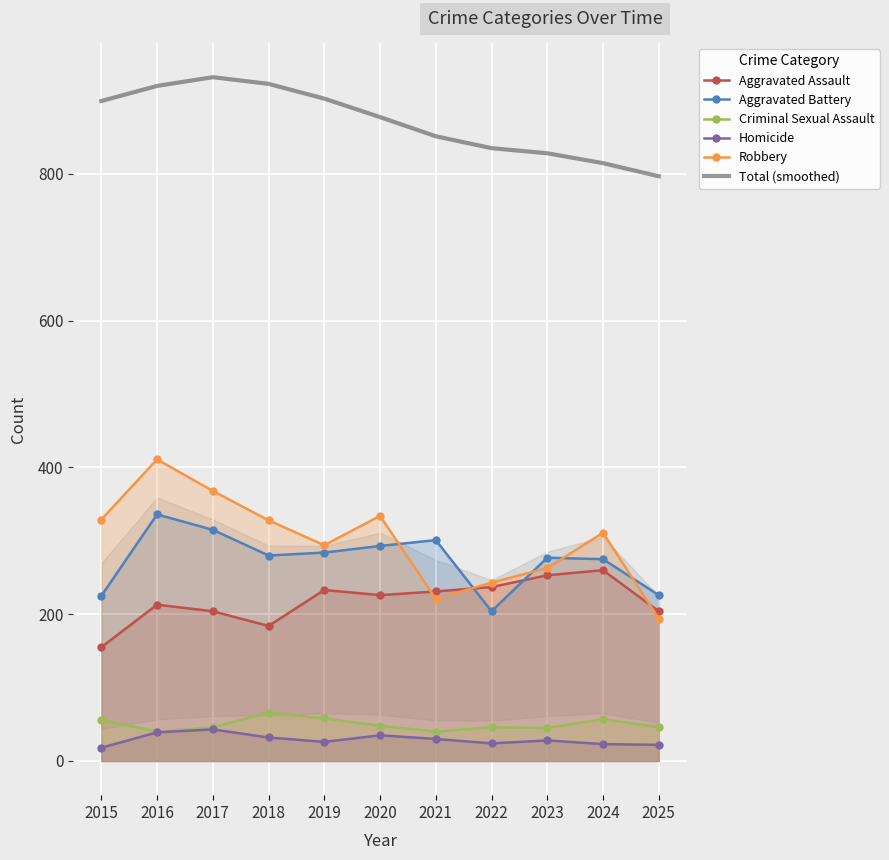

List the series in order of their peak value, highest first.

Total (smoothed), Robbery, Aggravated Battery, Aggravated Assault, Criminal Sexual Assault, Homicide